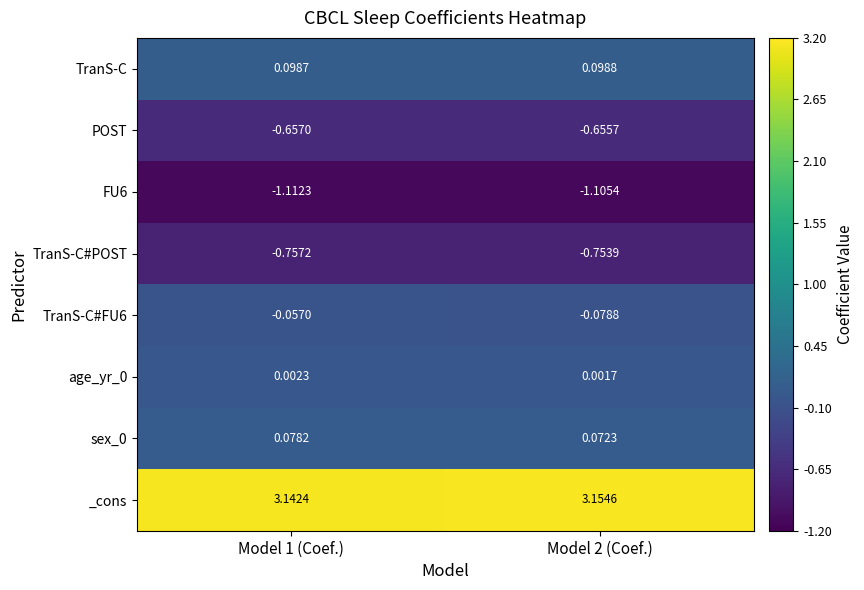

Is the value of FU6 at Model 2 (Coef.) greater than the value of _cons at Model 2 (Coef.)?

No